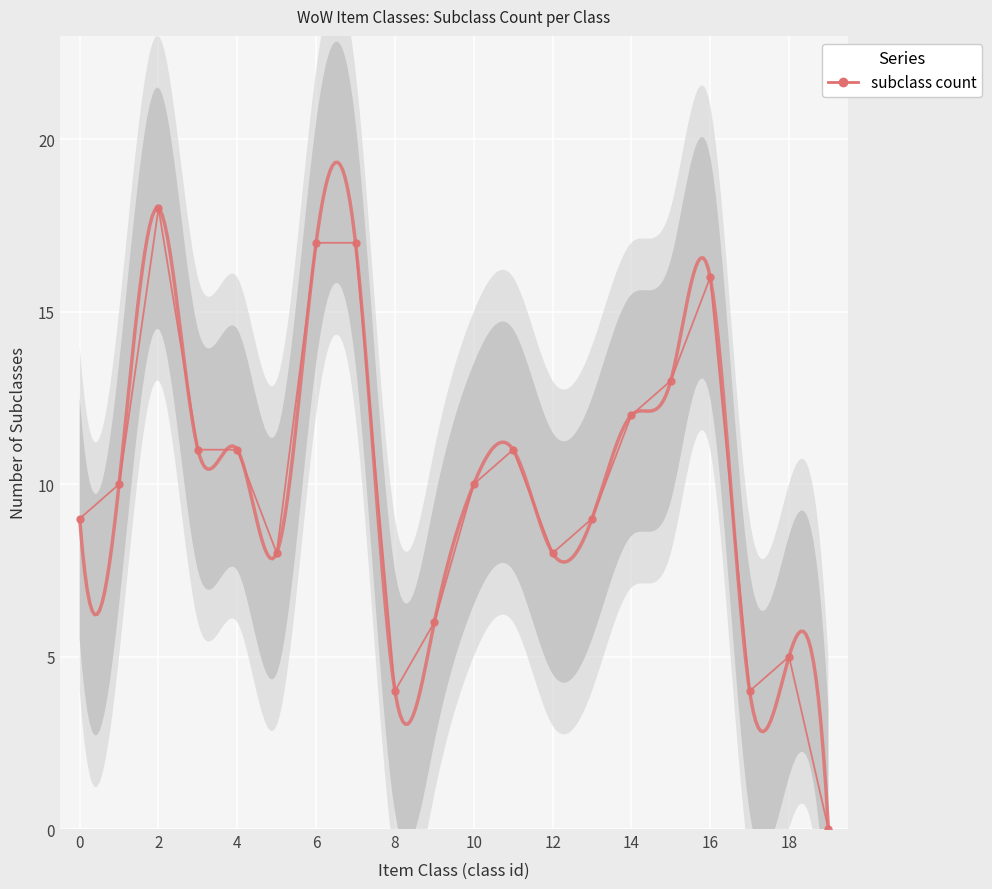

How many points are lower than both their immediate neighbors (excluding endpoints)?

4